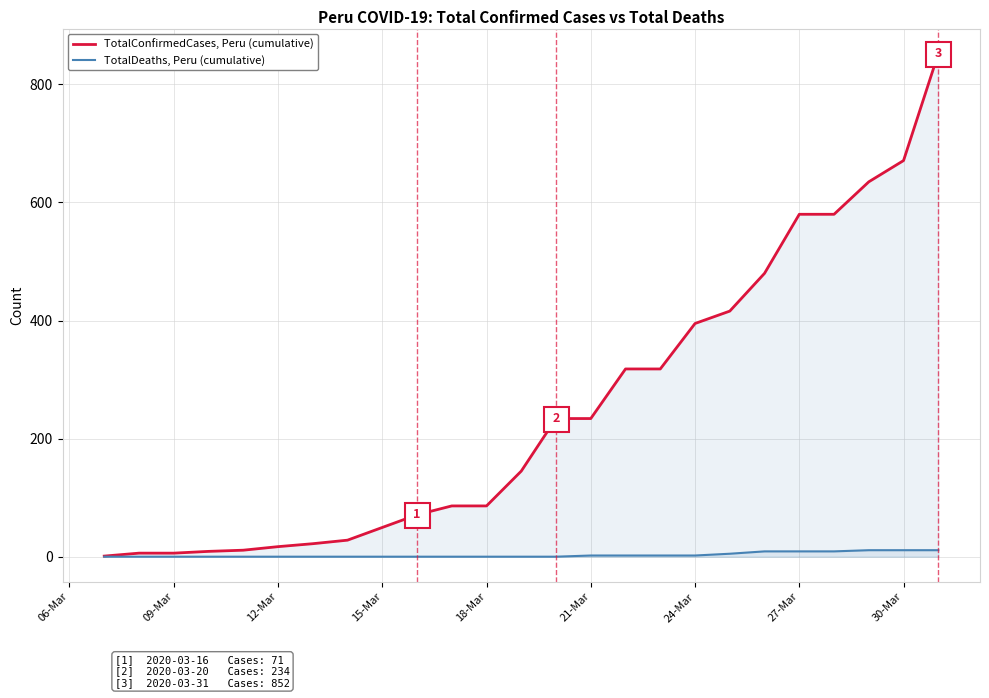

Reading left to right, list all the values displayed in this chart.

TotalConfirmedCases (Peru): 1	6	6	9	11	17	22	28	71	86	86	145	234	234	318	318	395	416	480	580	580	635	671	852
TotalDeaths (Peru): 0	0	0	0	0	0	0	0	0	0	0	0	0	2	2	2	2	5	9	9	9	11	11	11